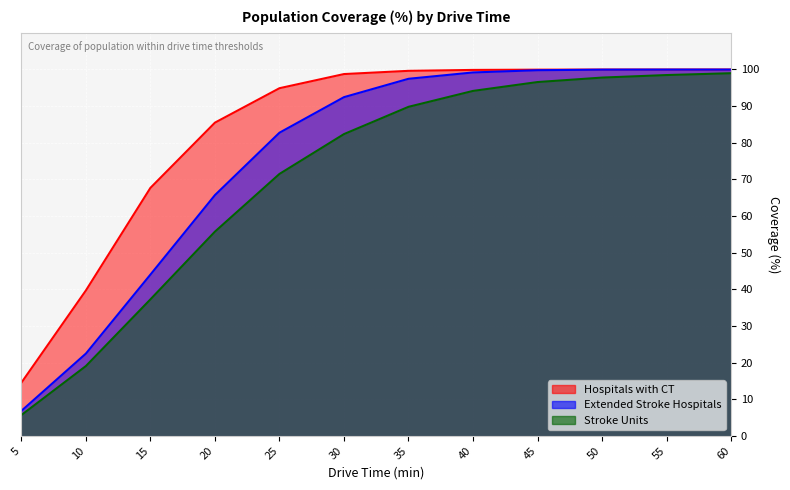

Reading left to right, transcribe all the data shown in this chart.

Hospitals with CT: 14.5	39.7	67.7	85.5	94.9	98.7	99.6	99.8	99.9	100.0	100.0	100.0
Extended Stroke Hospitals: 6.8	22.5	44.0	65.7	82.7	92.4	97.4	99.2	99.8	99.9	99.9	99.9
Stroke Units: 5.7	19.1	37.2	55.7	71.5	82.3	89.8	94.1	96.5	97.8	98.5	99.0